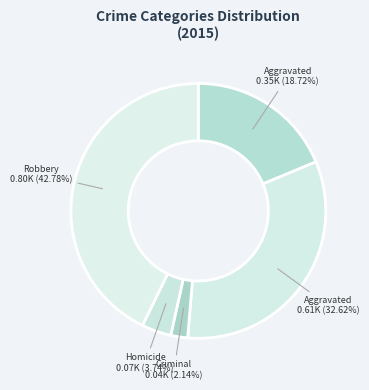

Rank the categories by value from highest to lowest.

Robbery, Aggravated Battery, Aggravated Assault, Homicide, Criminal Sexual Assault